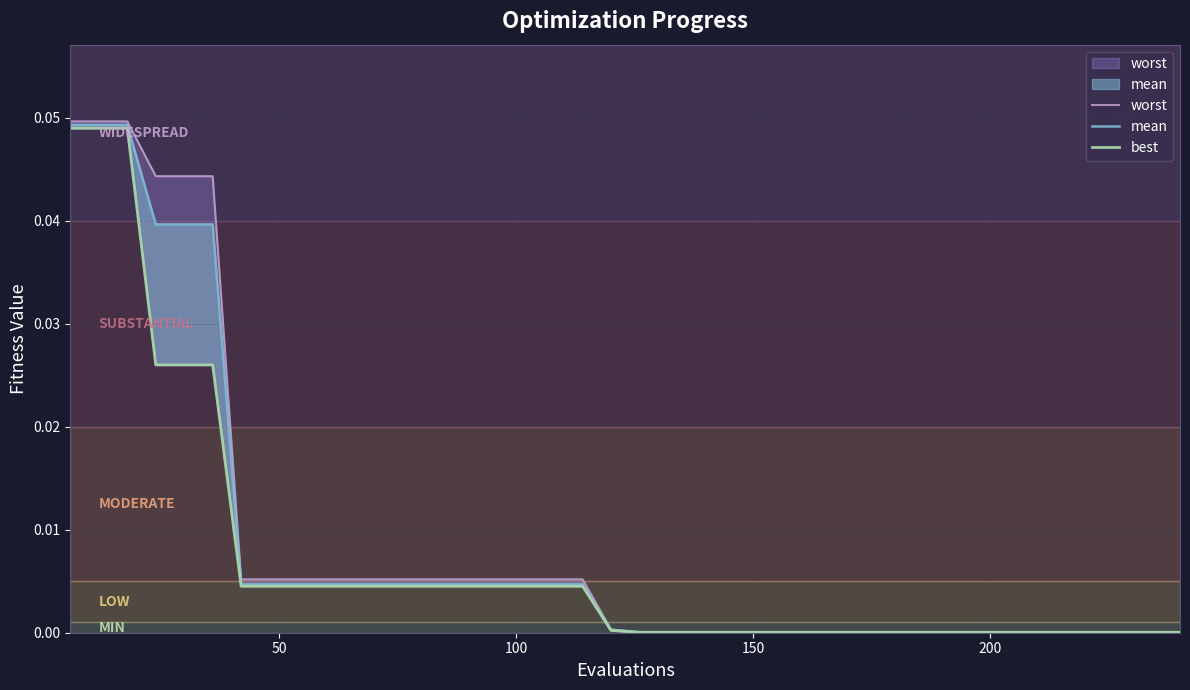

Does the chart display data point markers on the line(s)?

No